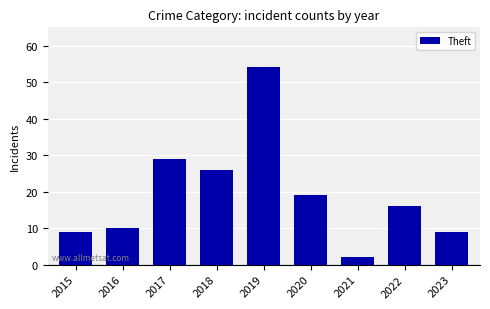

Between 2017 and 2015, which is larger?

2017